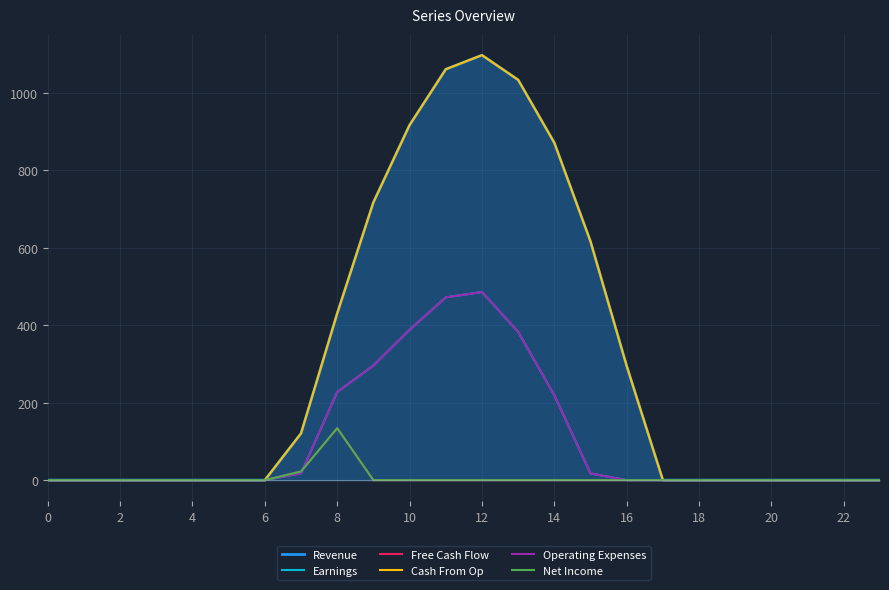

Does the chart display data point markers on the line(s)?

No